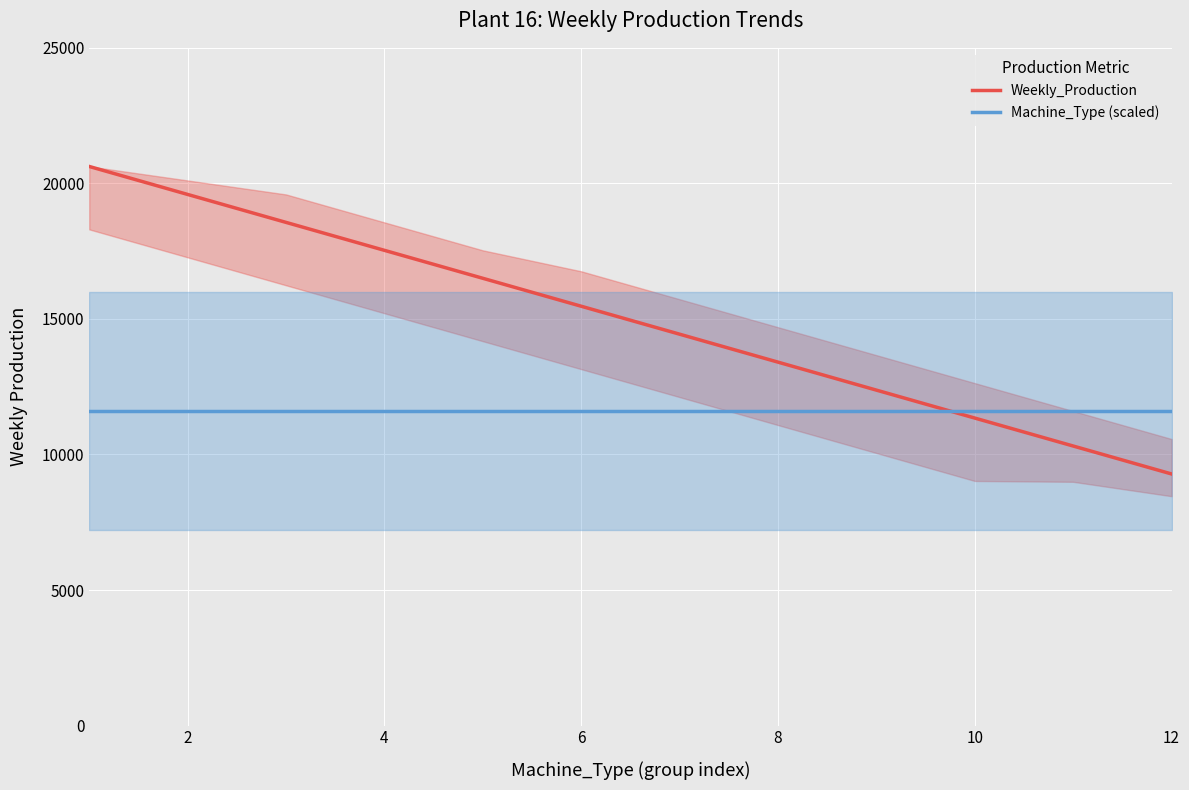

Rank the series by their average value, from highest to lowest.

Weekly_Production, Machine_Type (scaled)